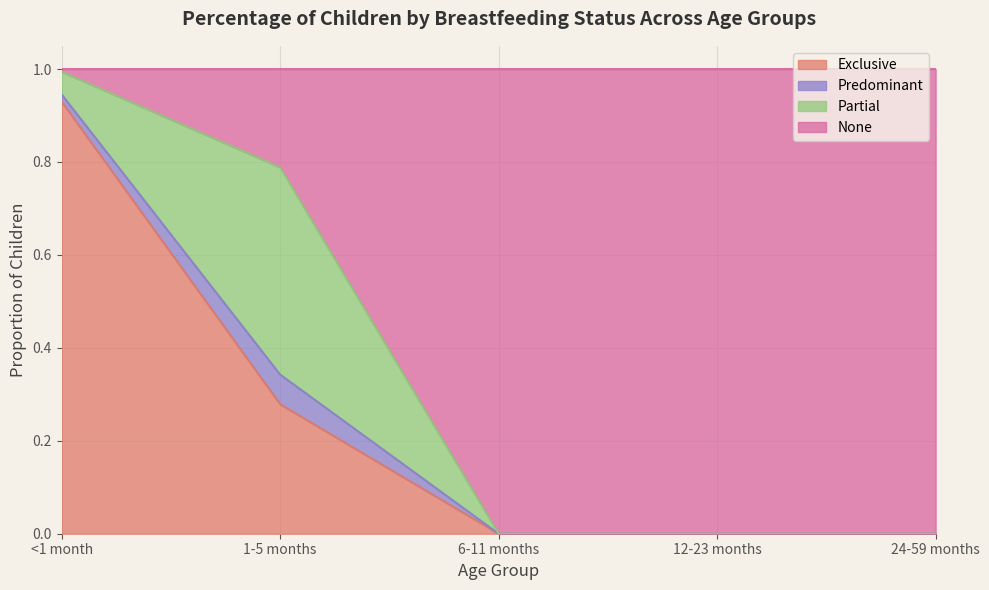

The value of Exclusive at 24-59 months is 0.0. True or false?

True